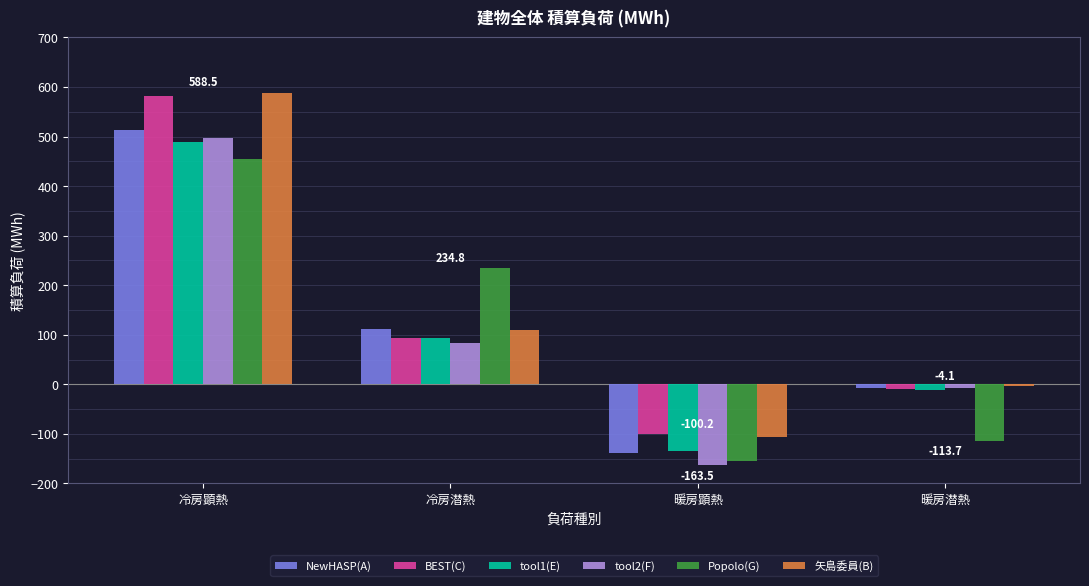

Rank the categories by tool1(E) value from highest to lowest.

冷房顕熱, 冷房潜熱, 暖房潜熱, 暖房顕熱